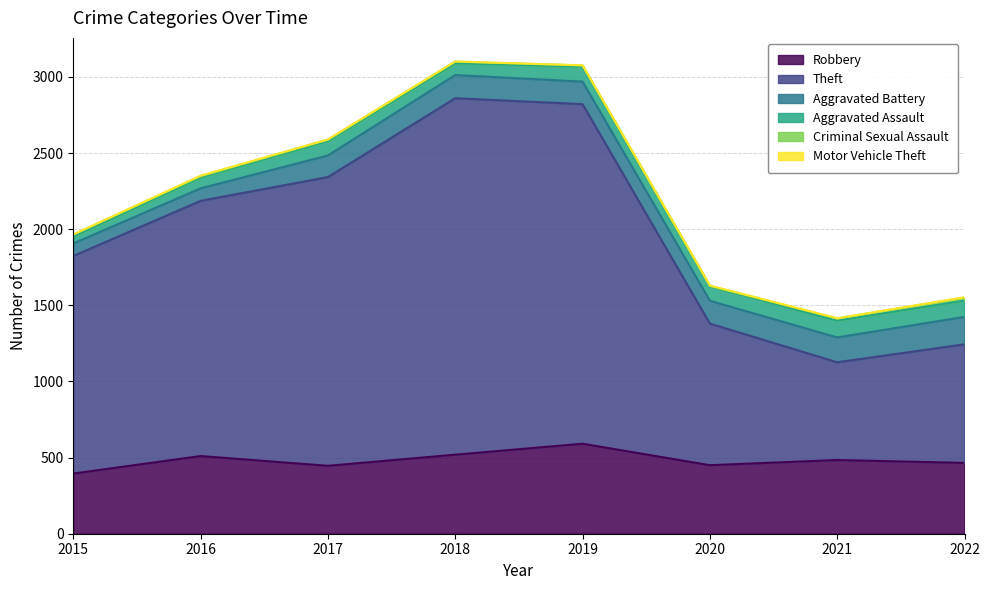

The Theft series shows 1429 at 2015. True or false?

True